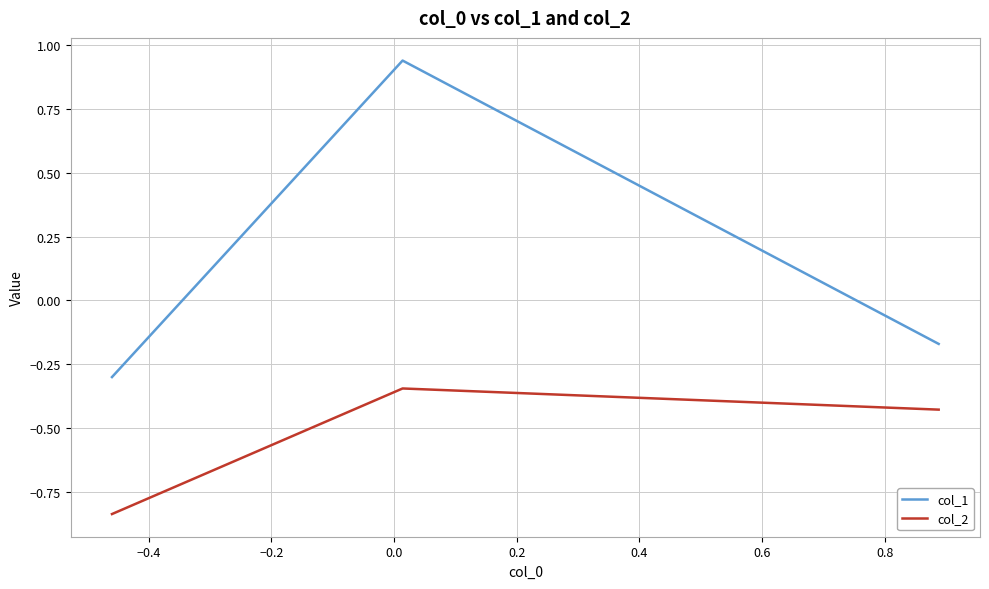

Which series has the widest spread of values?

col_1